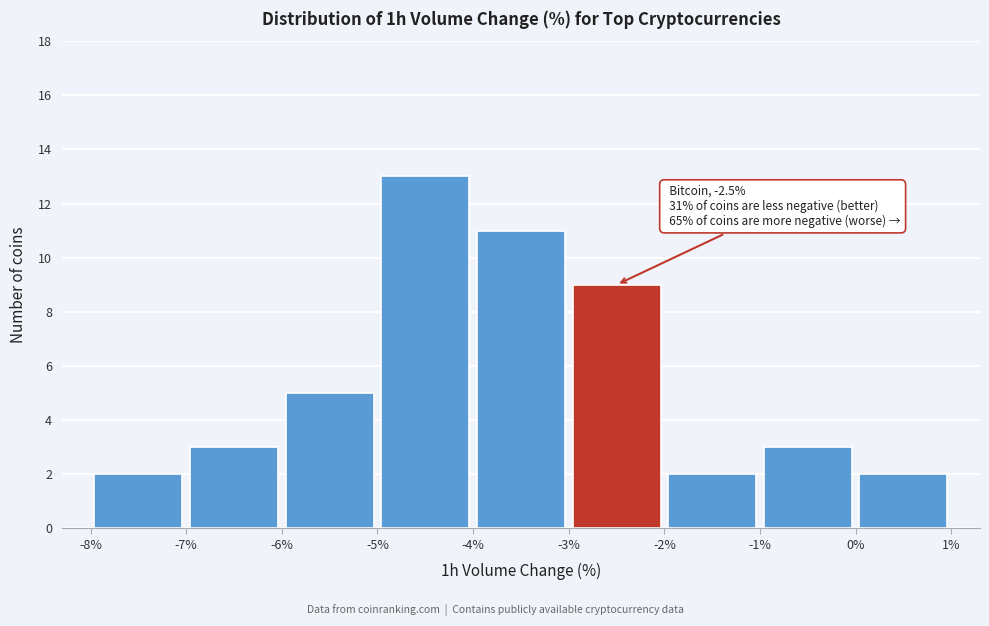

Which range on the x-axis has the tallest bar?

-5% to -4%